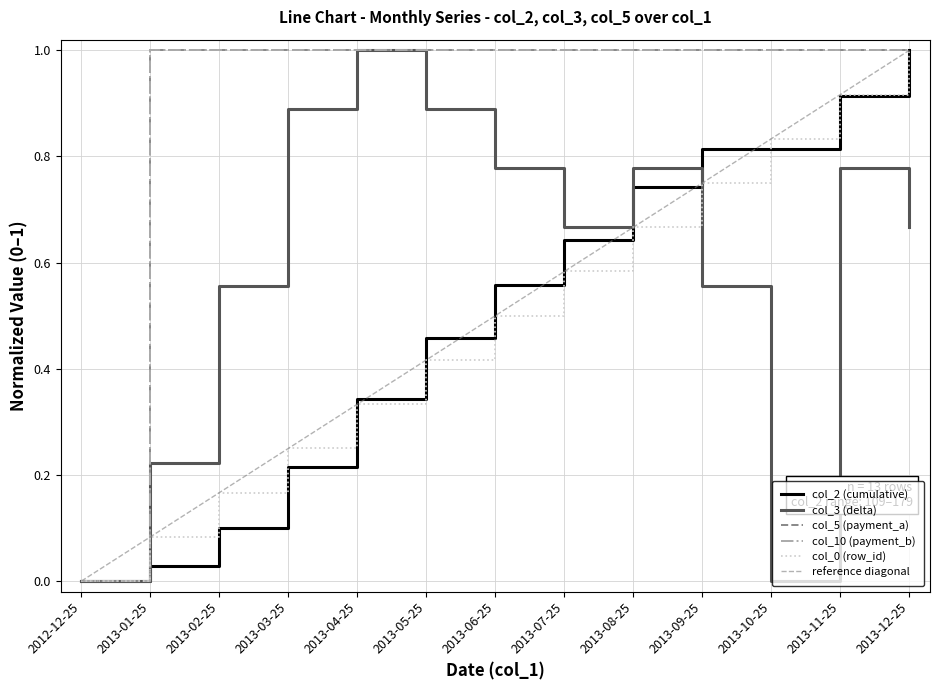

What is the label of the 2nd point from the right?

2013-11-25